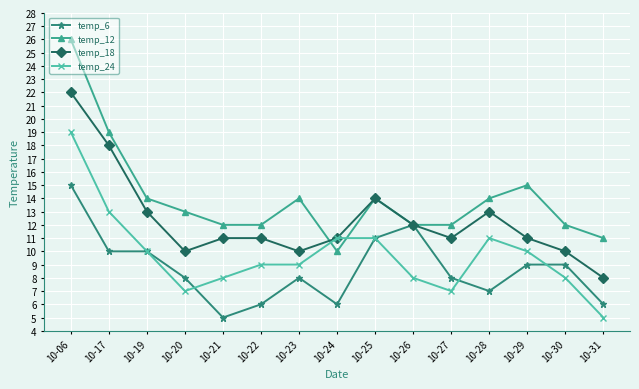

Where is the first local minimum for temp_18?

10-20